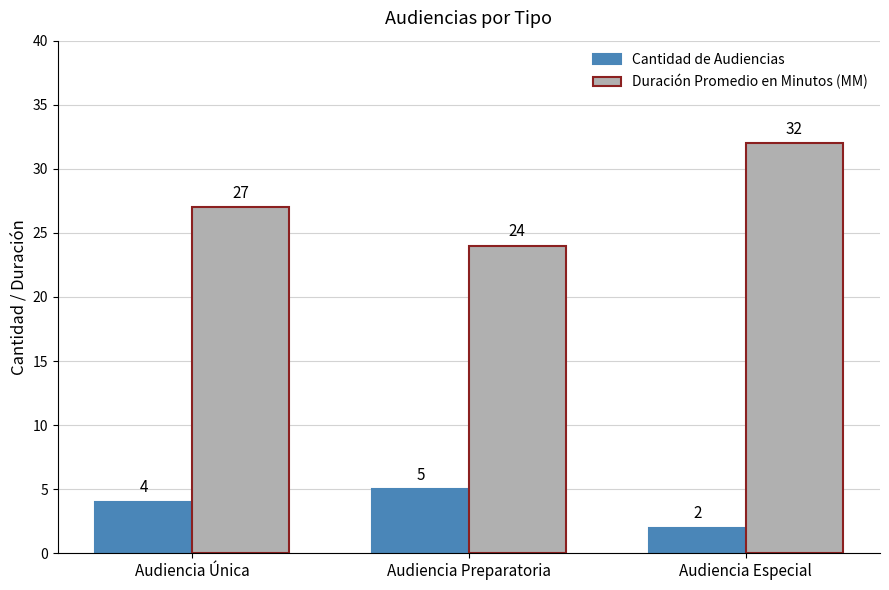

What is the label of the 1st bar from the left?

Audiencia Única